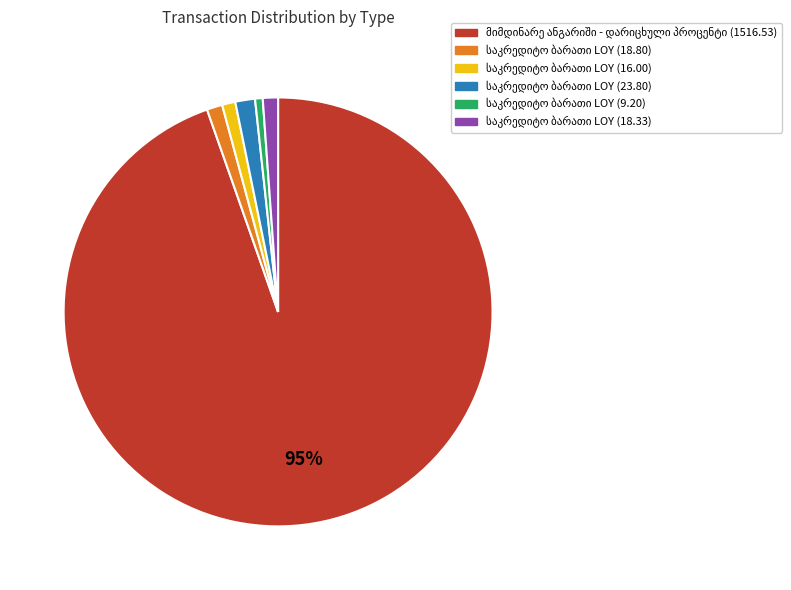

To the nearest percent, what is the difference between the largest and smallest slice percentages?

94%